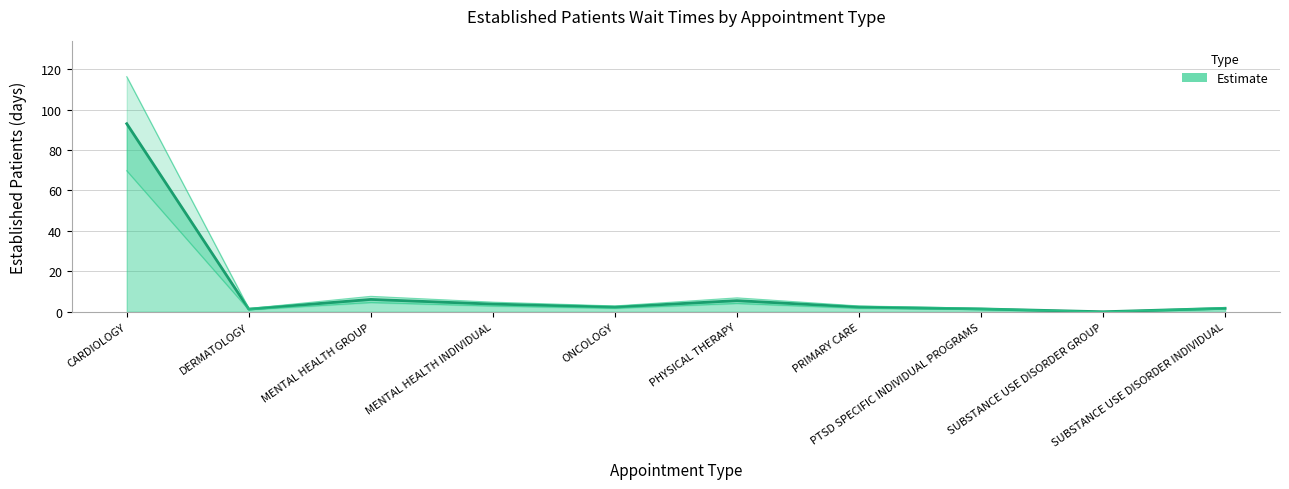

At which label is the value closest to 46?

MENTAL HEALTH GROUP